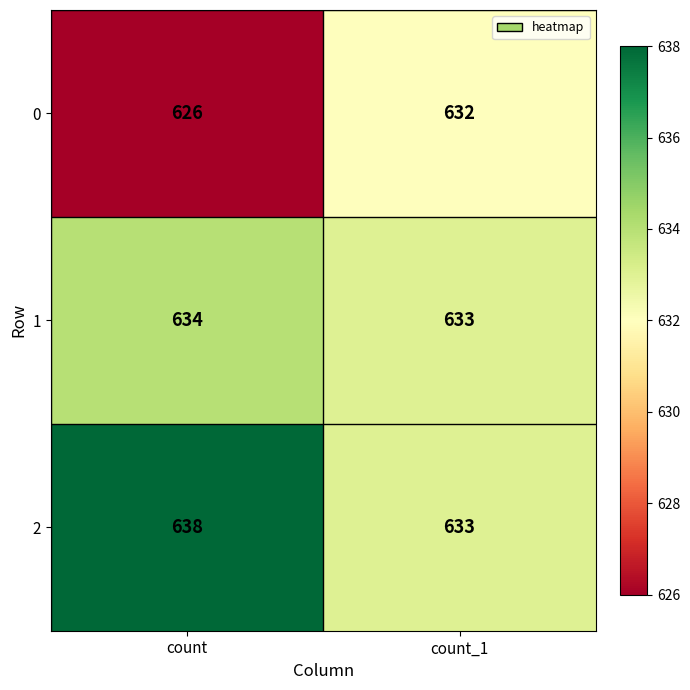

Count the number of categories in the chart.

2